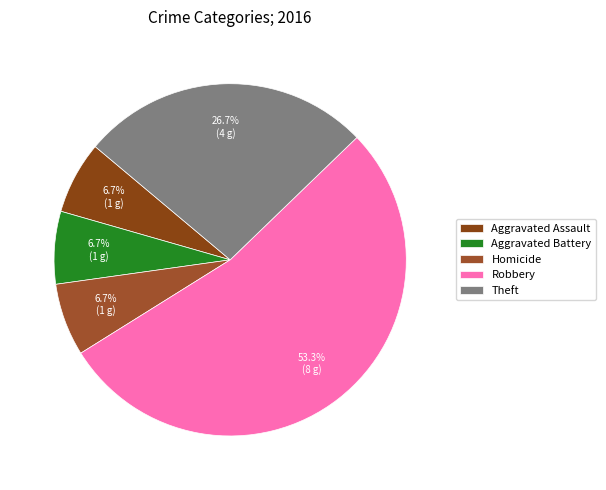

How many segments does this pie chart have?

5